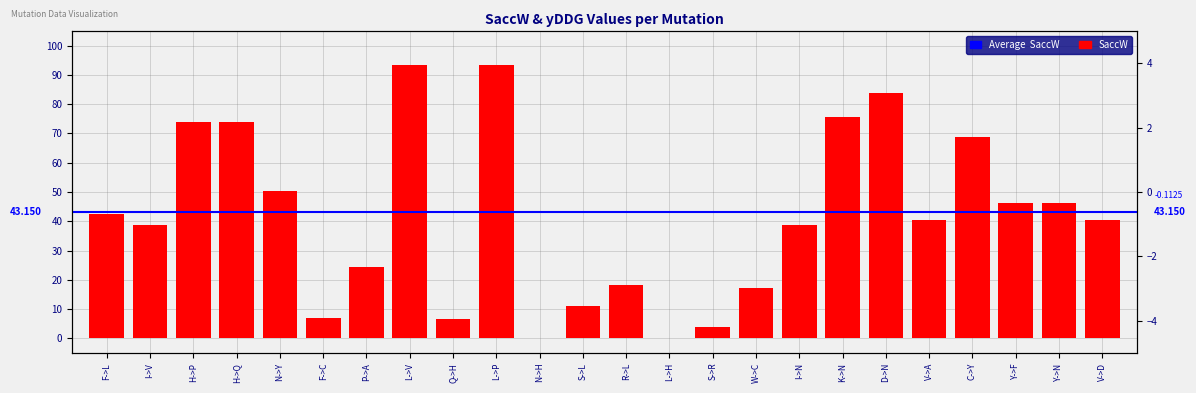

How many values in yDDG are above zero?

13